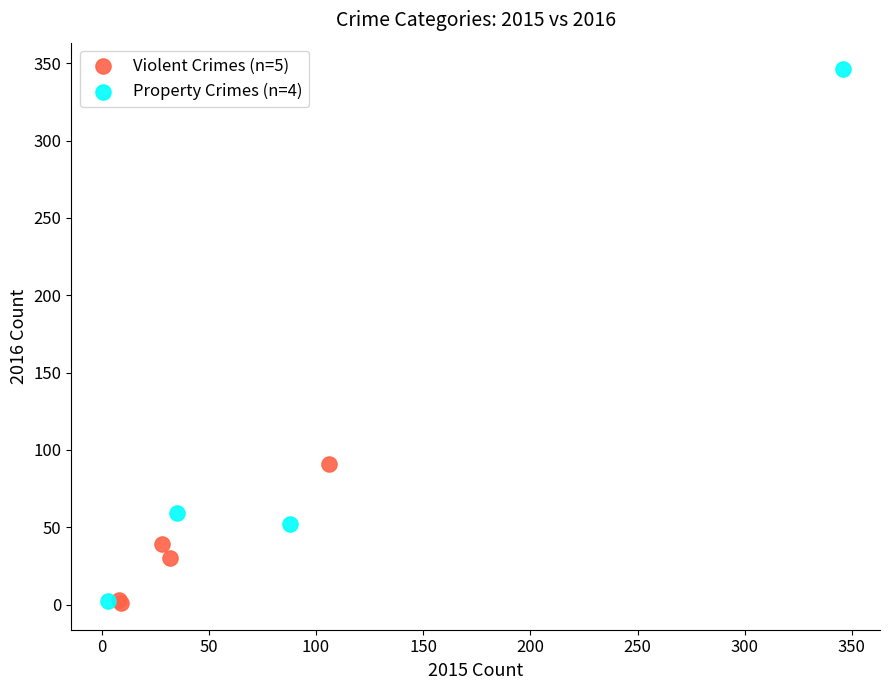

Which series contains the highest Y value?

Property Crimes (n=4)